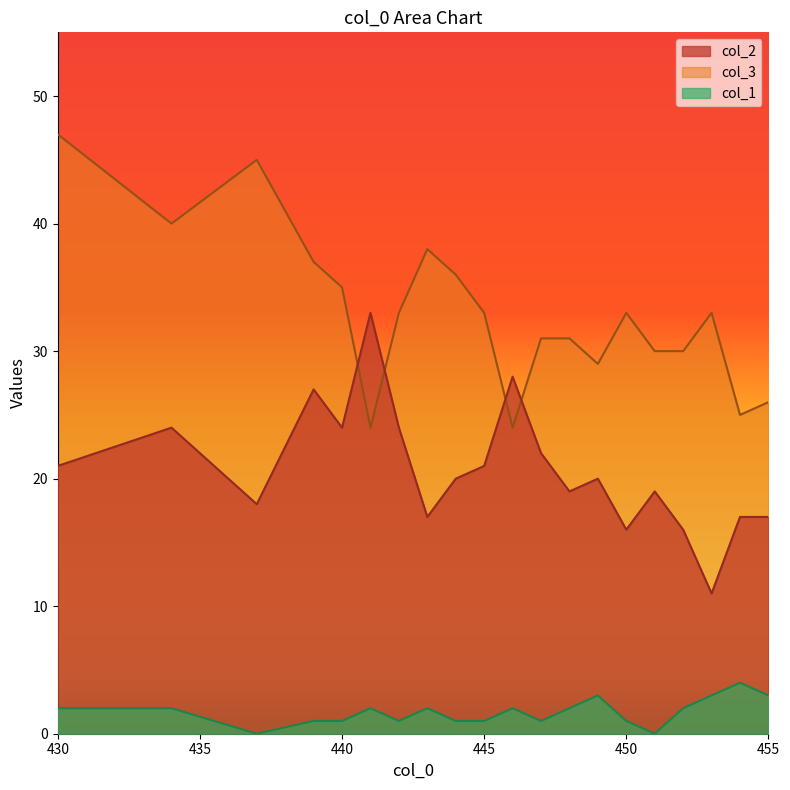

Between 450 and 439, which is larger?

439